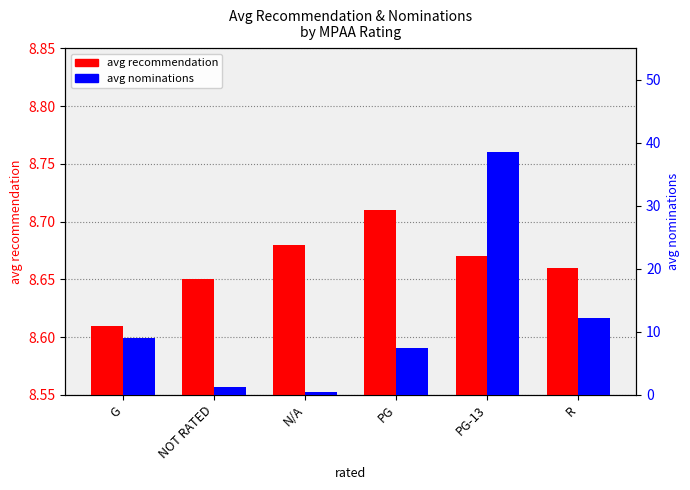

How many bars are there in each group?

2